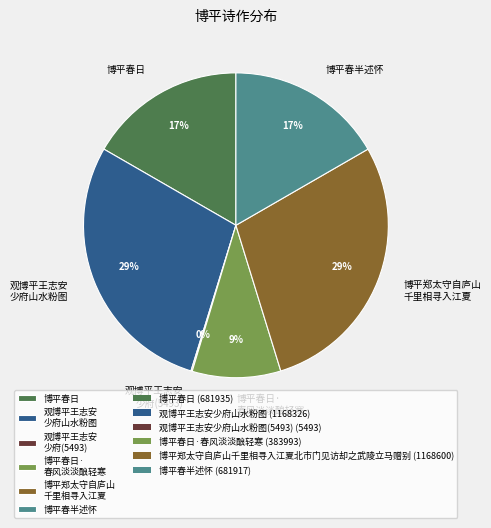

What is the ratio of the value at 博平春日 to the value at 博平春半述怀?

1.0